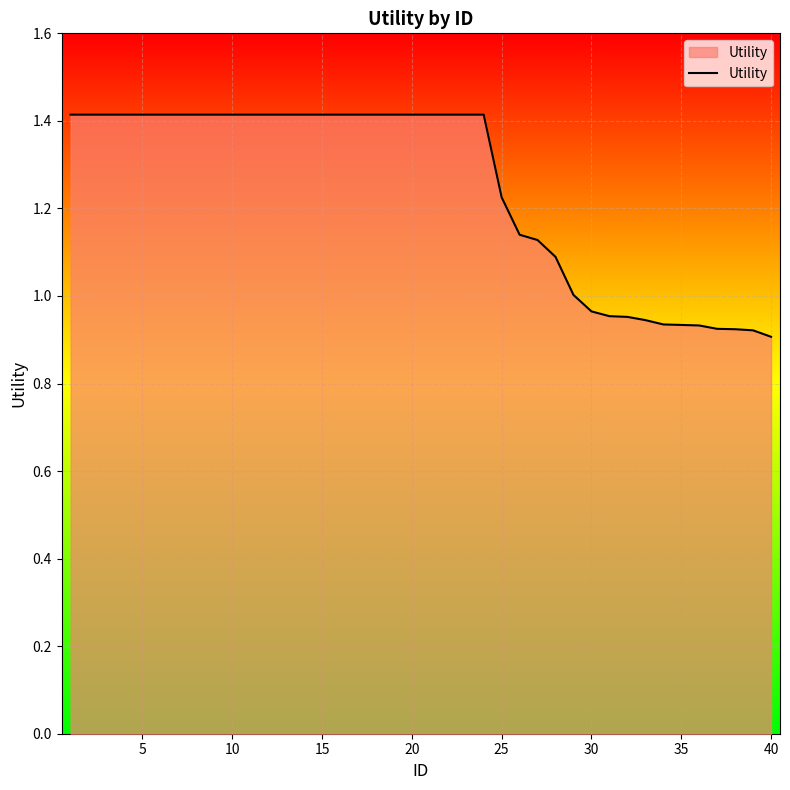

What is the difference between the maximum and minimum values?

0.5